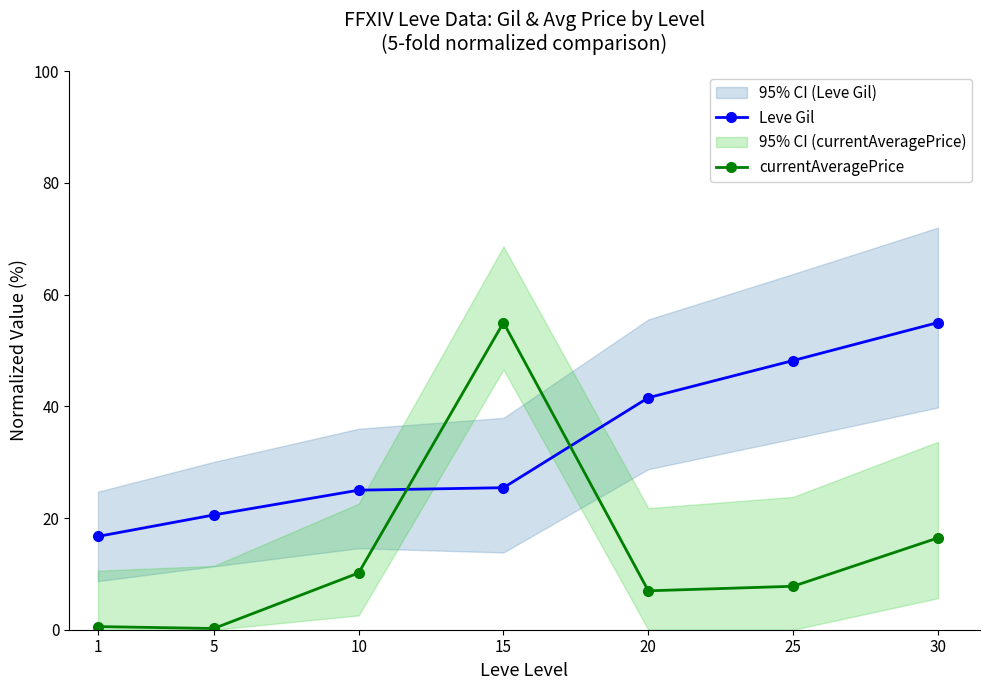

What is the total value across all series at 20?

48.5